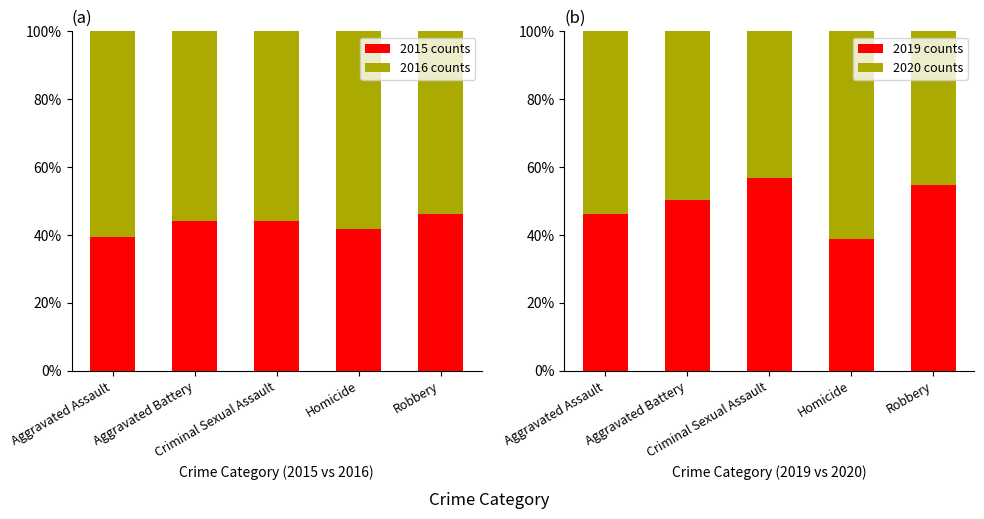

At Aggravated Assault, list the series in order from smallest to largest.

2015 counts, 2019 counts, 2020 counts, 2016 counts